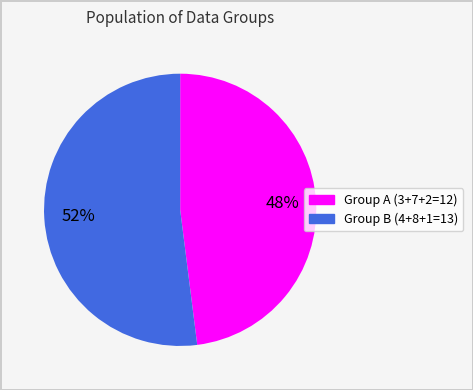

To the nearest percent, what is the average slice percentage?

50%